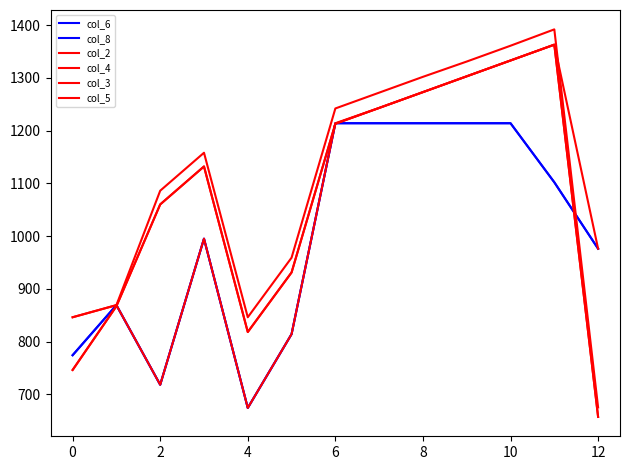

At how many categories does at least one series exceed 923?

10